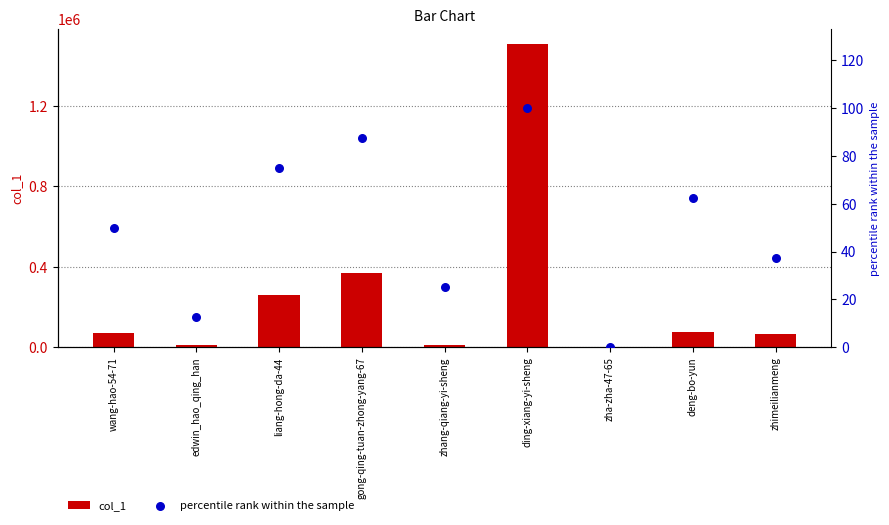

Which series reaches the minimum Y coordinate?

percentile rank within the sample